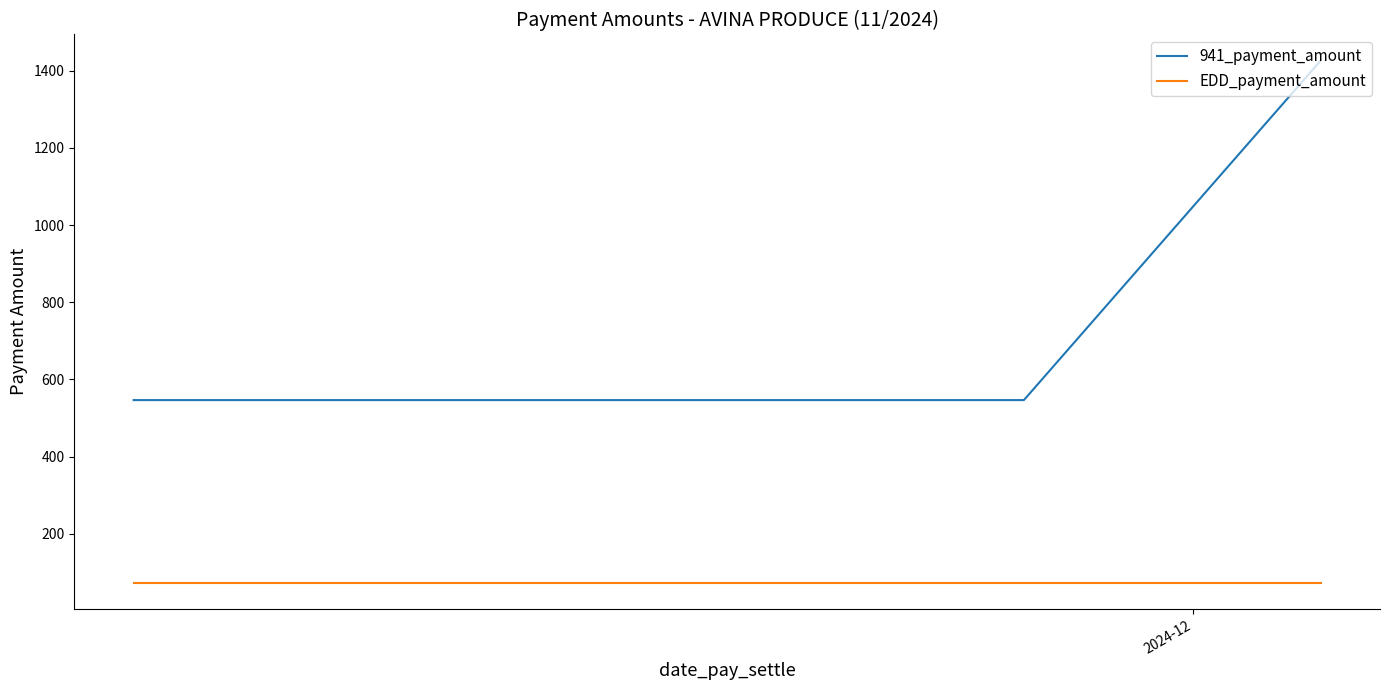

Which series has the largest range (max minus min)?

941_payment_amount